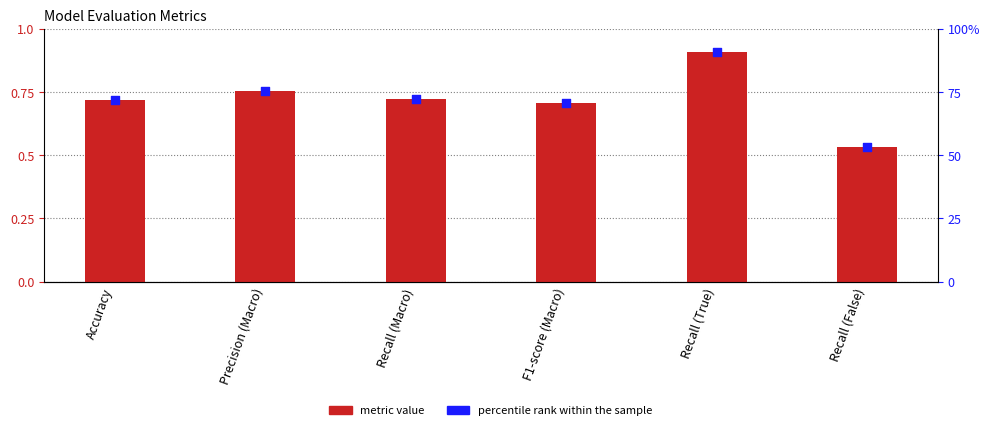

What is the total value across all series at Recall (Macro)?

1.4